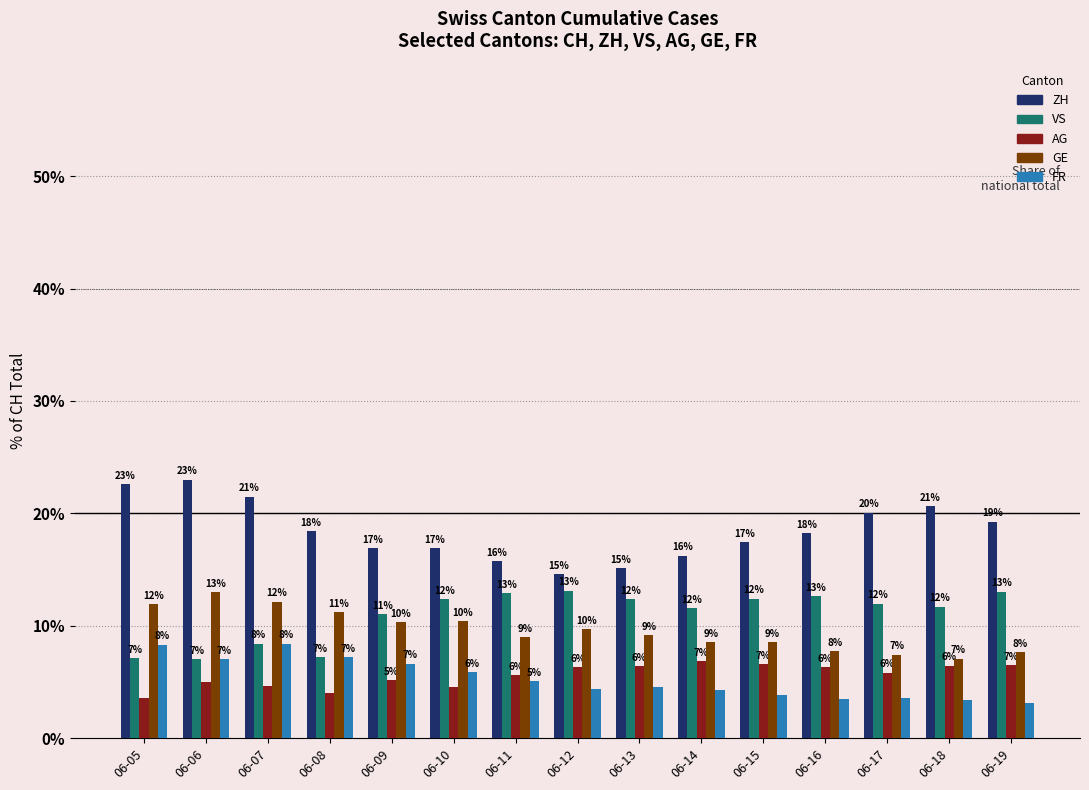

What is the maximum value shown in the chart?

23.0